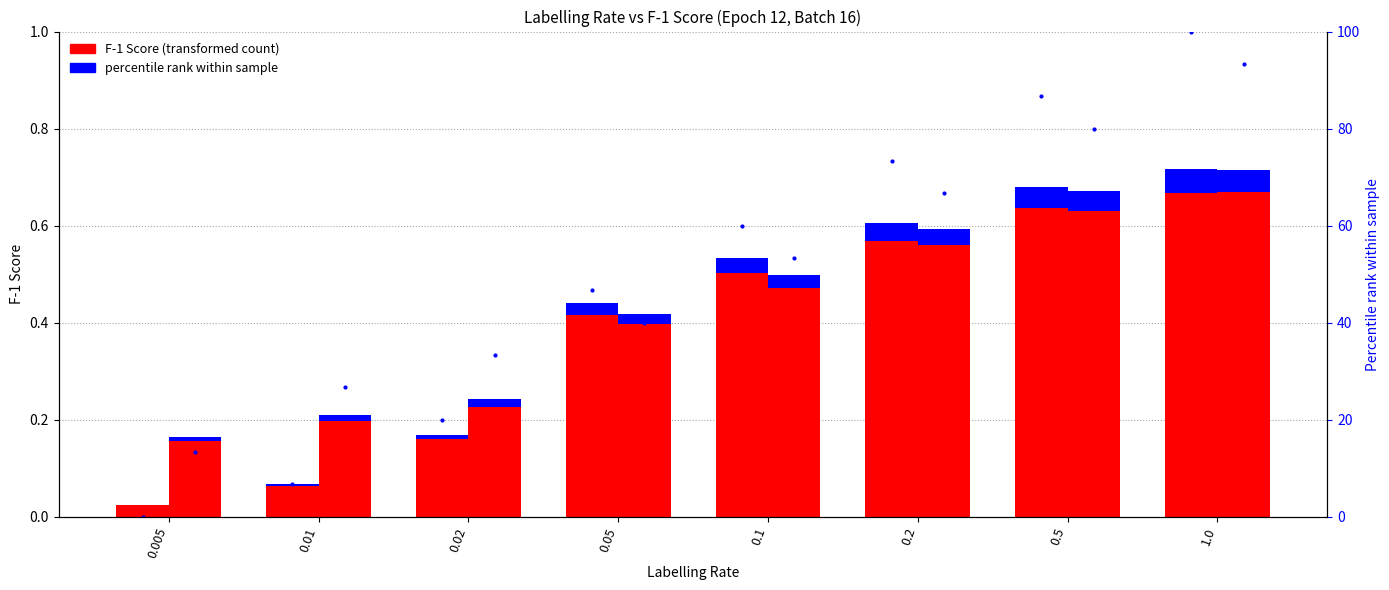

Rank the categories by Transfer No weighting value from lowest to highest.

0.005, 0.01, 0.02, 0.05, 0.1, 0.2, 0.5, 1.0